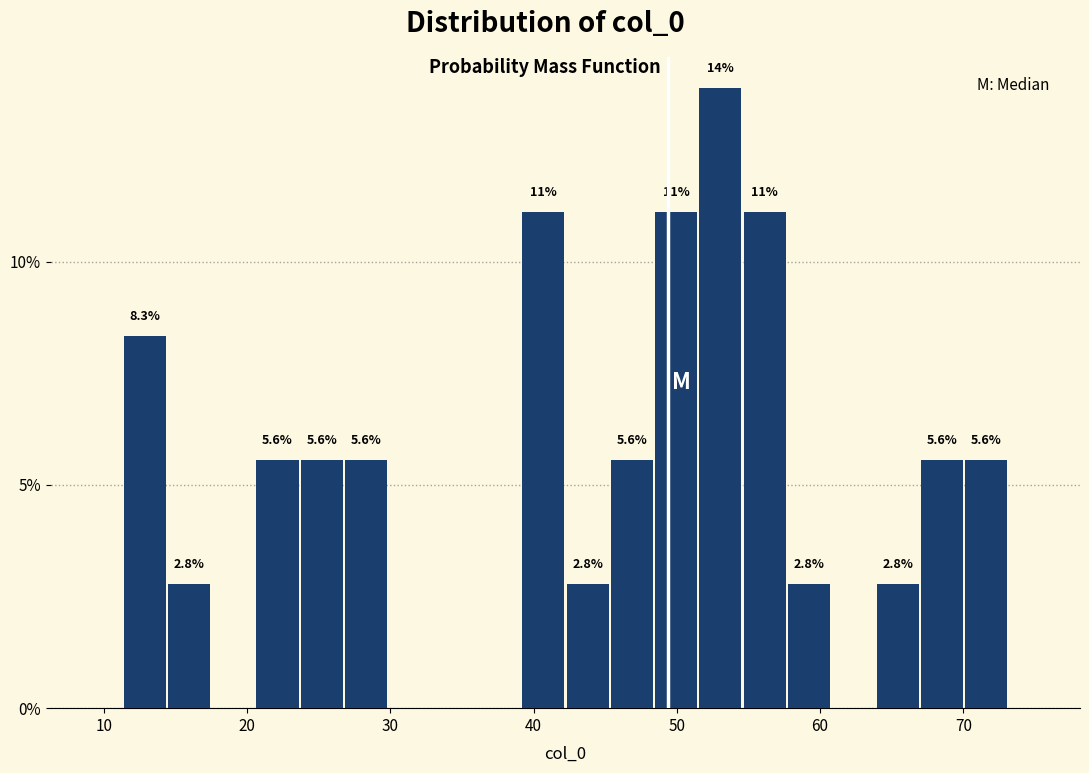

Read against the x-axis, roughly where is the centre of the tallest bar?

53